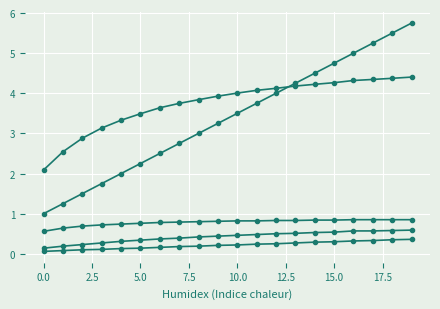

How many lines are shown in the chart?

5